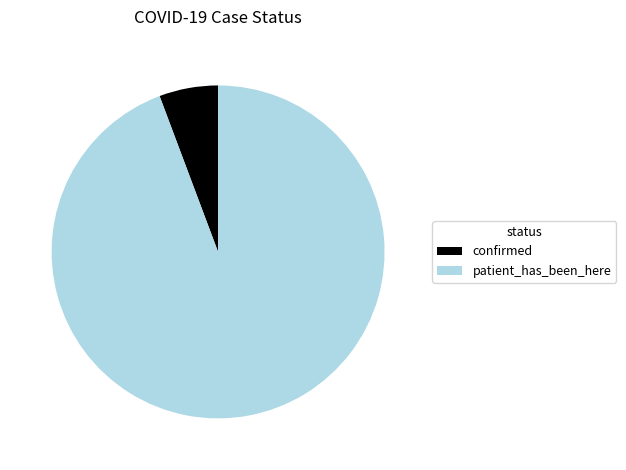

Which category has the biggest portion of the pie?

patient_has_been_here